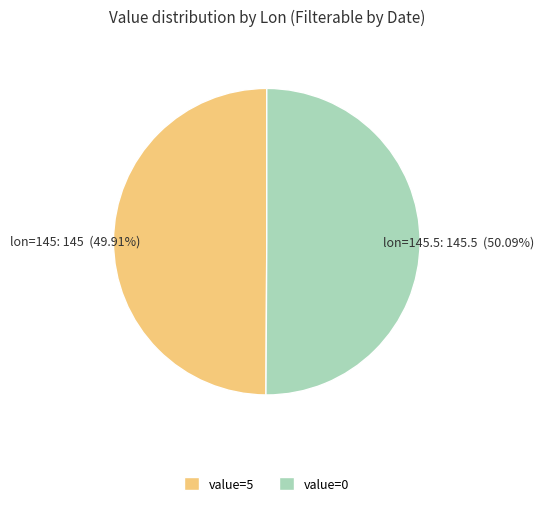

Approximately how many times larger is the value at value=0 compared to value=5?

1.0